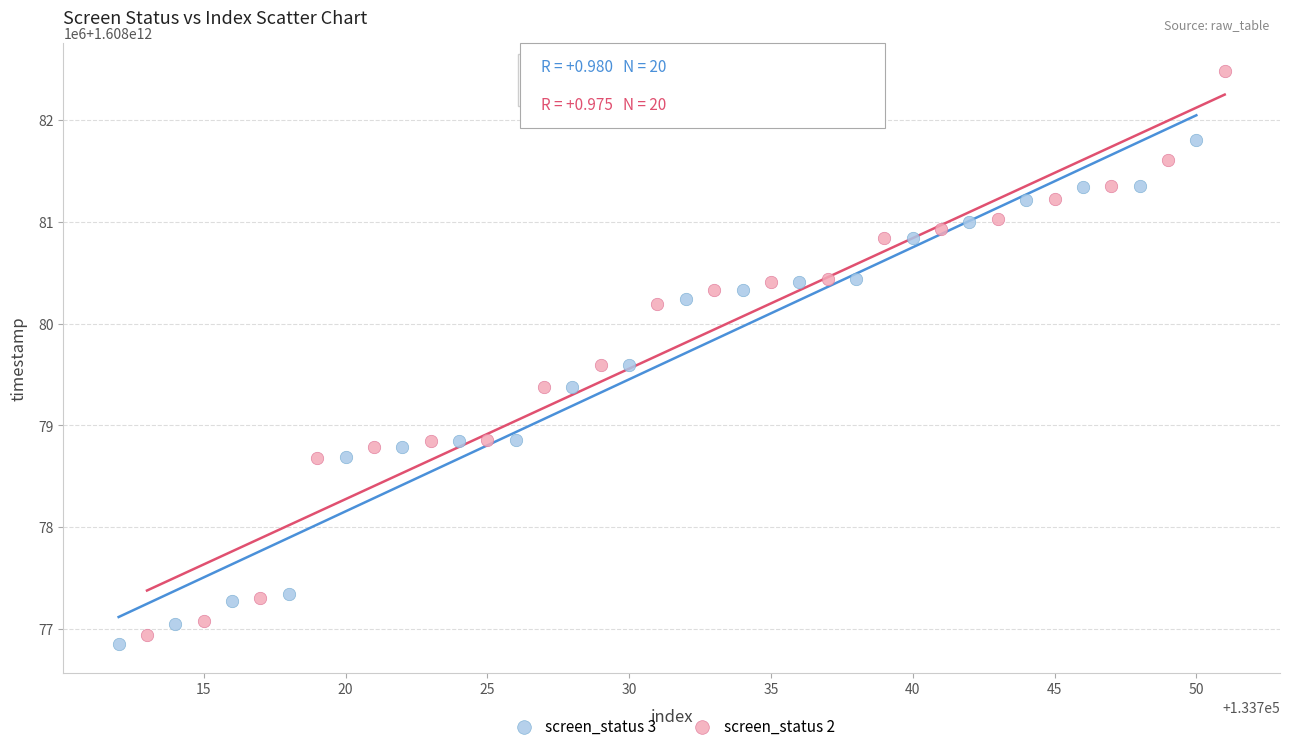

Which series contains the highest Y value?

screen_status 2